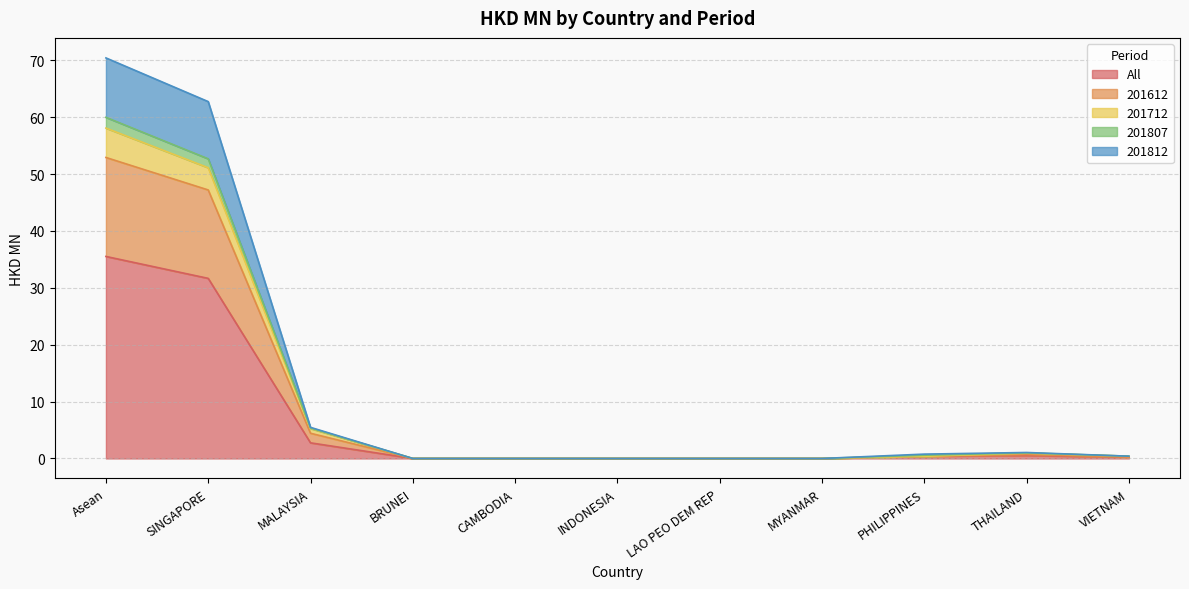

Which has a higher value, SINGAPORE or MALAYSIA?

SINGAPORE